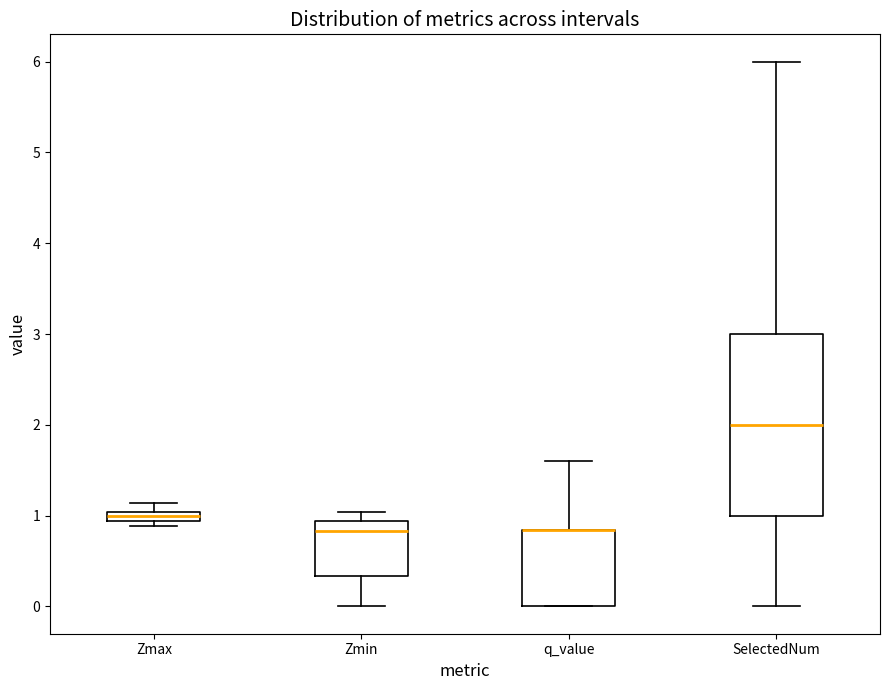

Where is the lower edge of the box for q_value on the y-axis? The values are not printed on the chart, so give them approximately, as read against the axis.

0.0